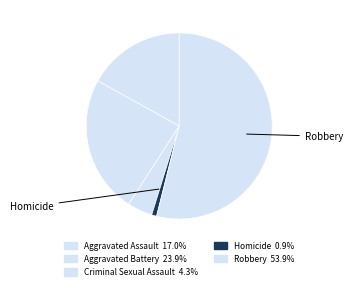

Count the number of slices in the pie.

5